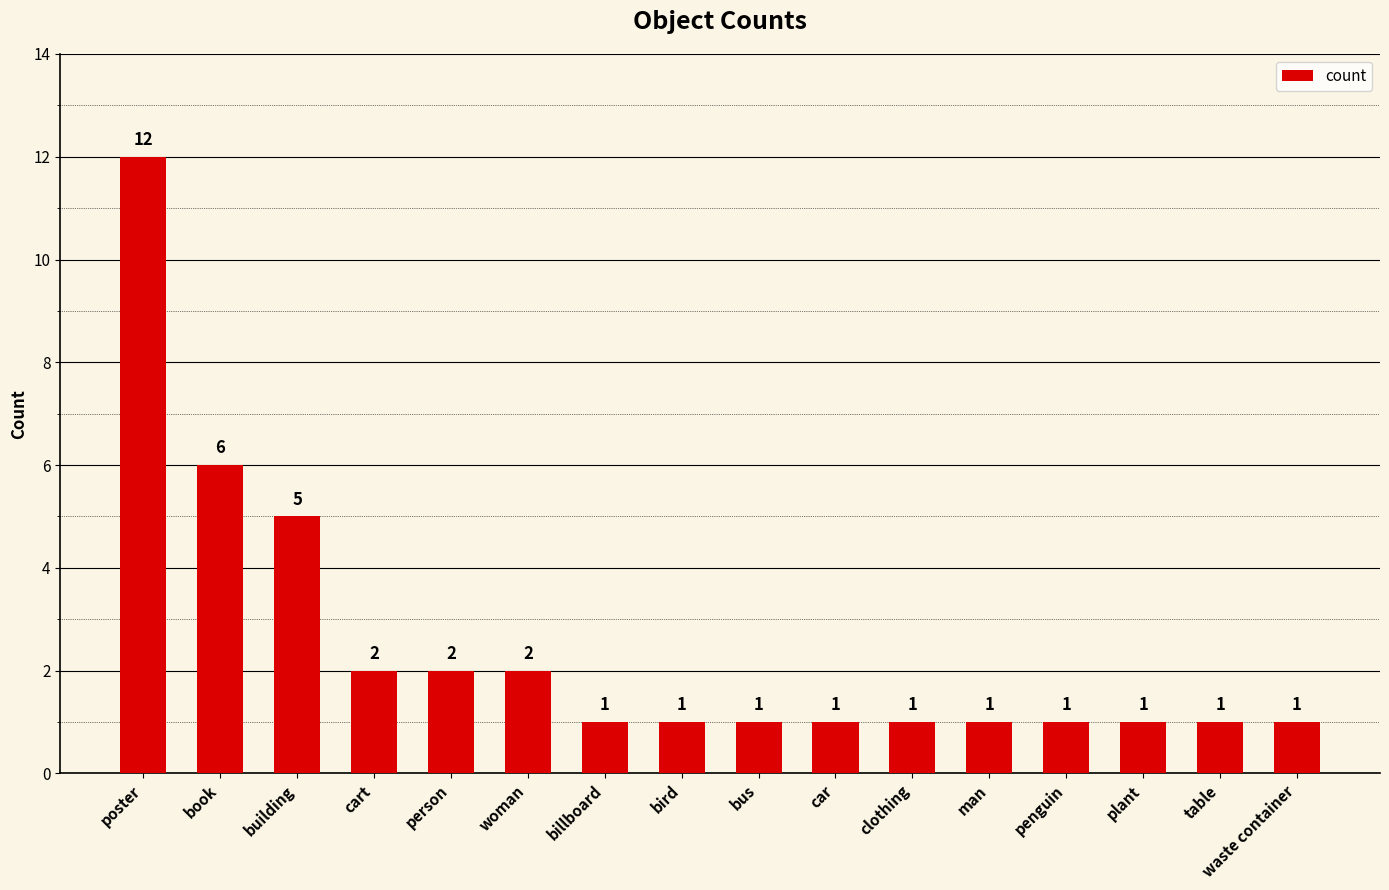

What is the sum of the values at penguin and table?

2